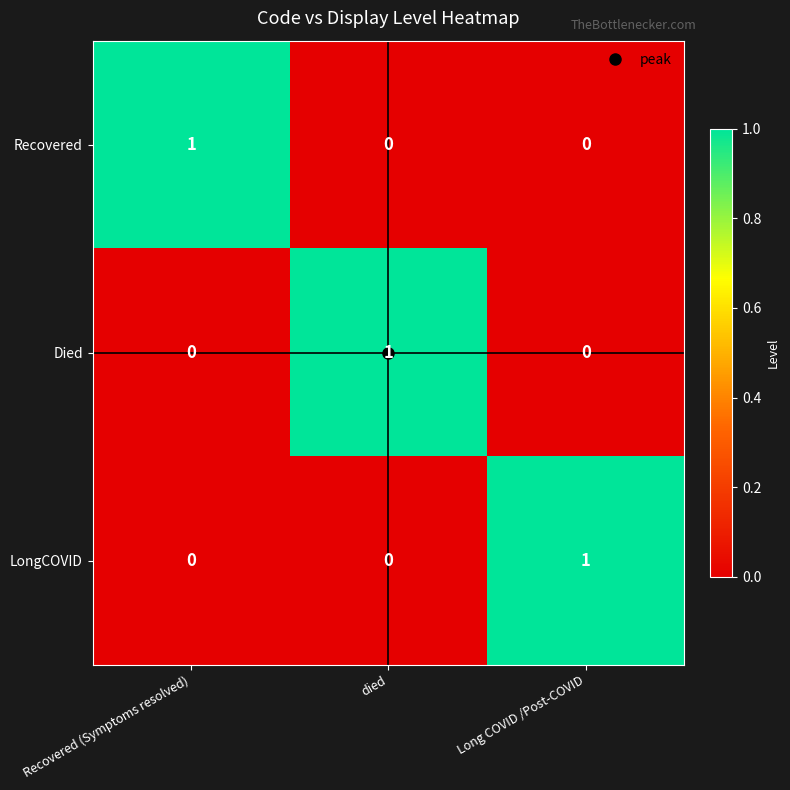

The value of LongCOVID at Recovered (Symptoms resolved) is 0. True or false?

True